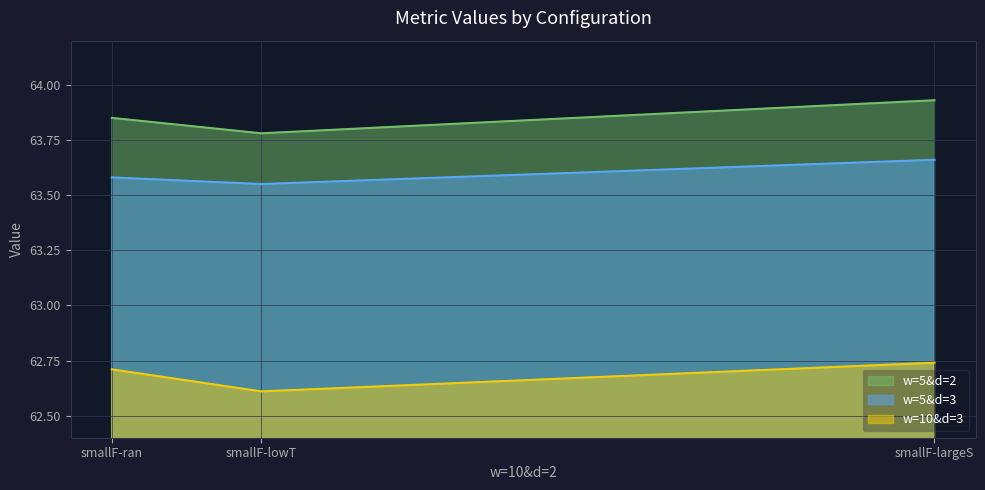

Reading right to left, extract all data points from this chart.

w=5&d=2: 63.9	63.8	63.9
w=5&d=3: 63.7	63.5	63.6
w=10&d=3: 62.7	62.6	62.7